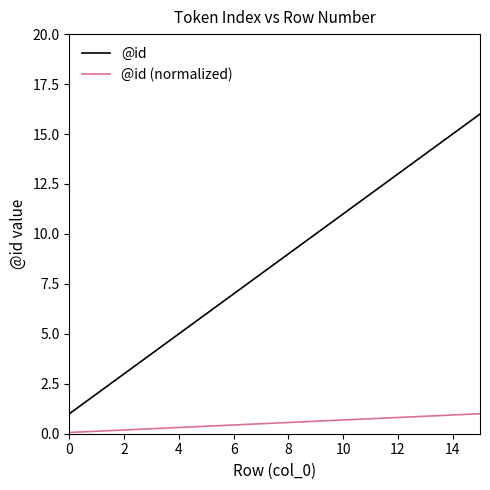

Which series has the widest spread of values?

@id